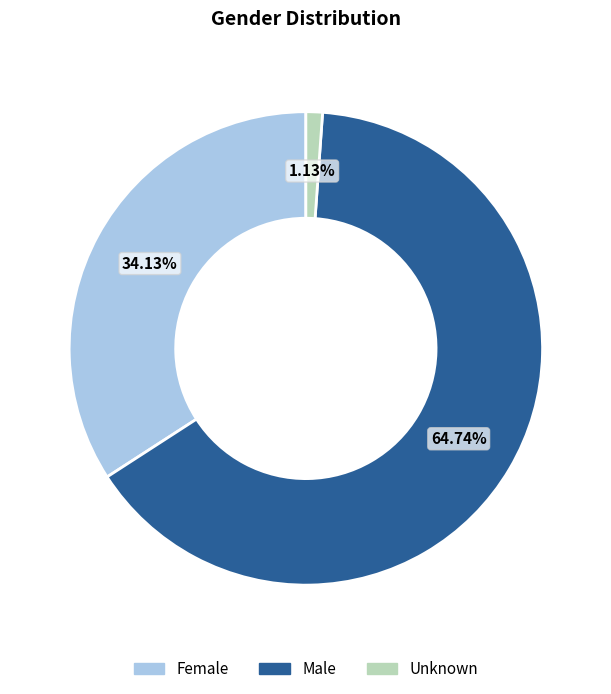

What percentage do Female and Unknown together represent?

35.3%